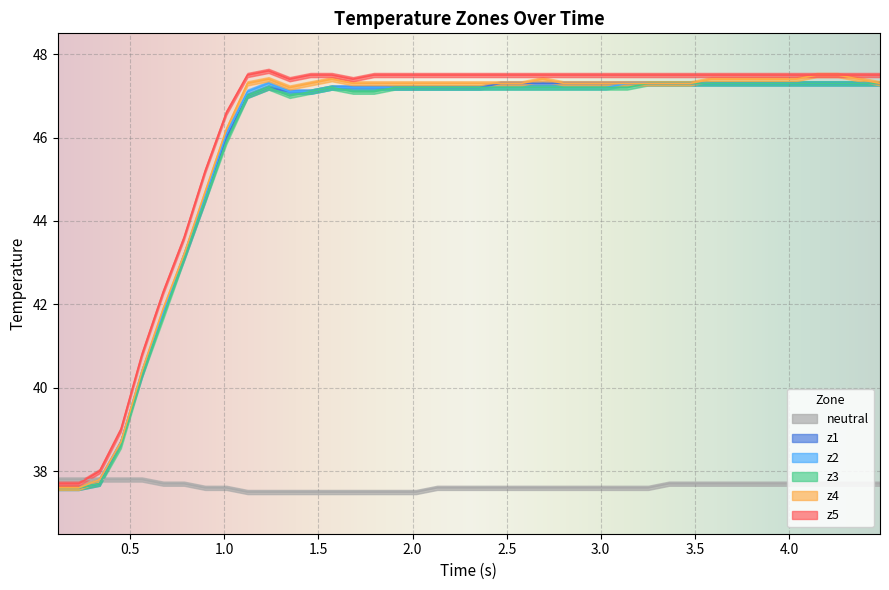

True or false: z5 and z3 cross at least once.

False